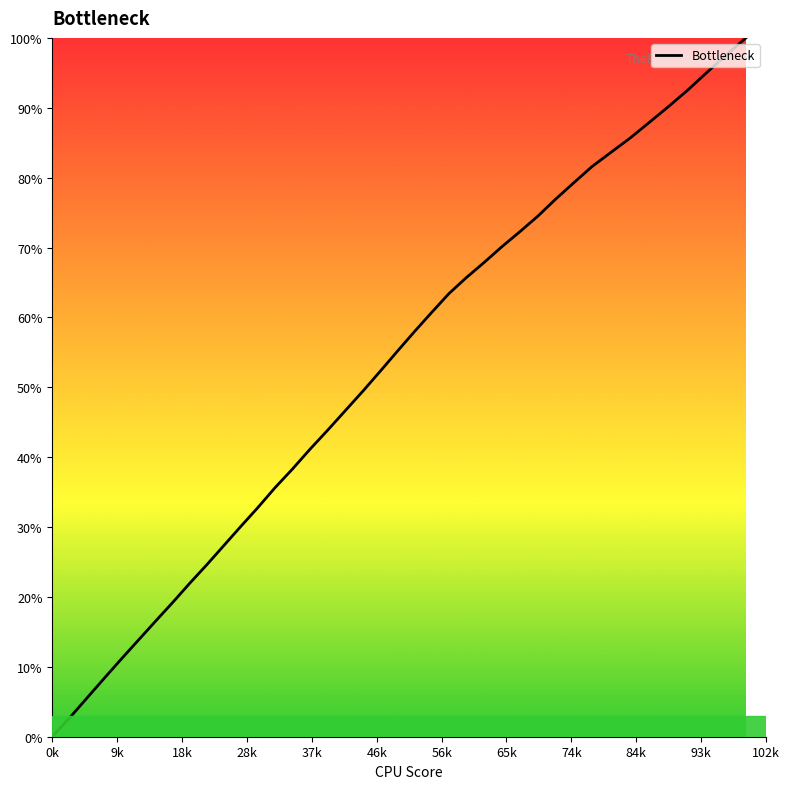

What is the maximum value shown in the chart?

100.0